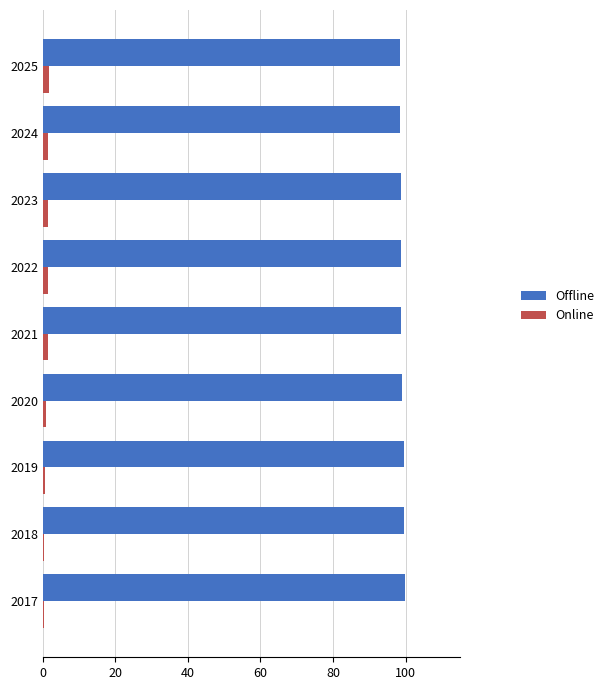

Is the value of Online at 2021 greater than the value of Offline at 2023?

No